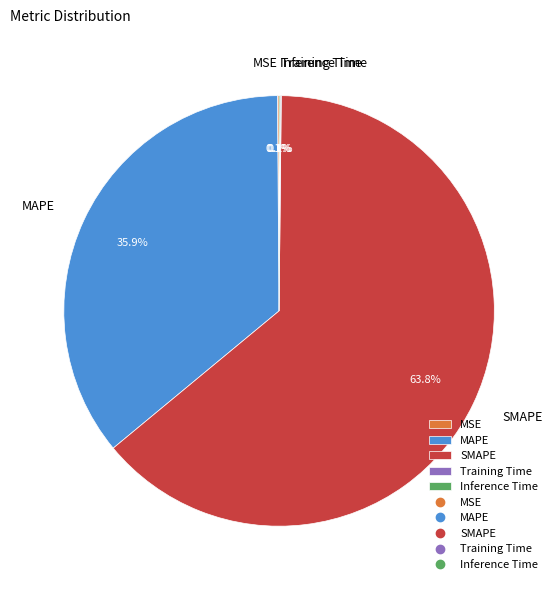

Combined, do MAPE and SMAPE account for over 50%?

Yes